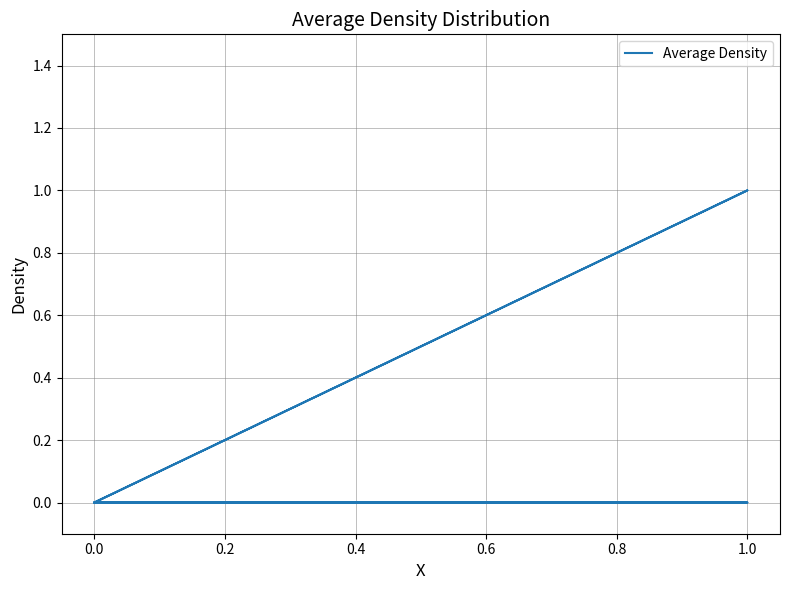

What is the difference between the maximum and minimum values?

1